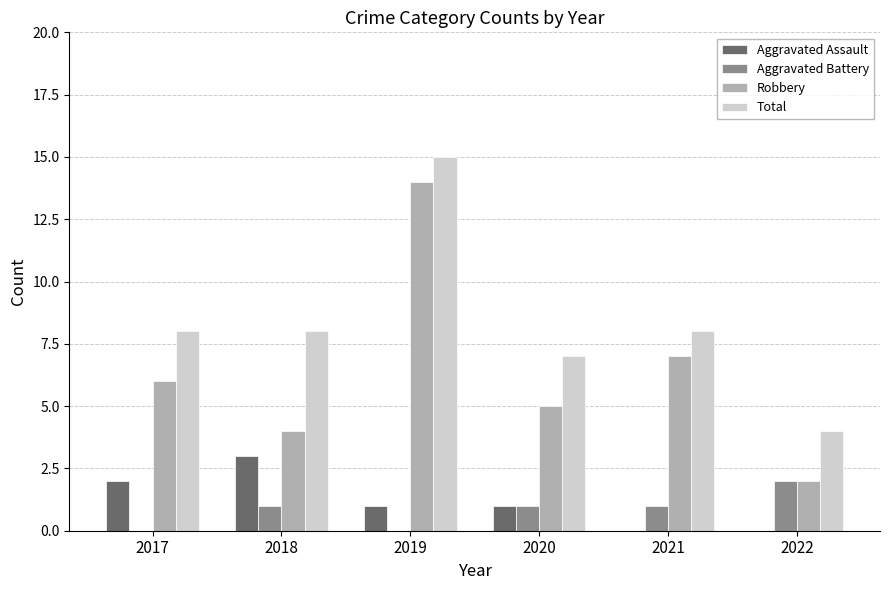

Which series changed the most between 2017 and 2019?

Robbery